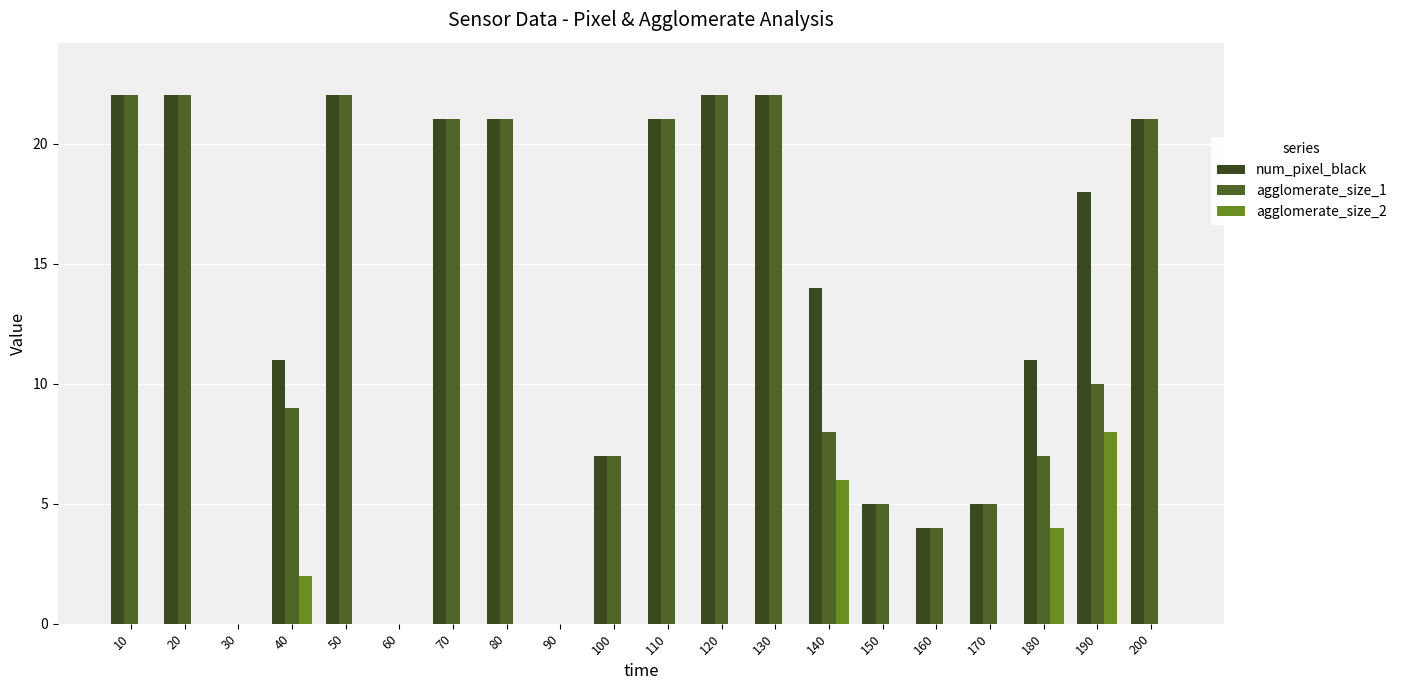

What is the approximate value of agglomerate_size_1 at 80?

21